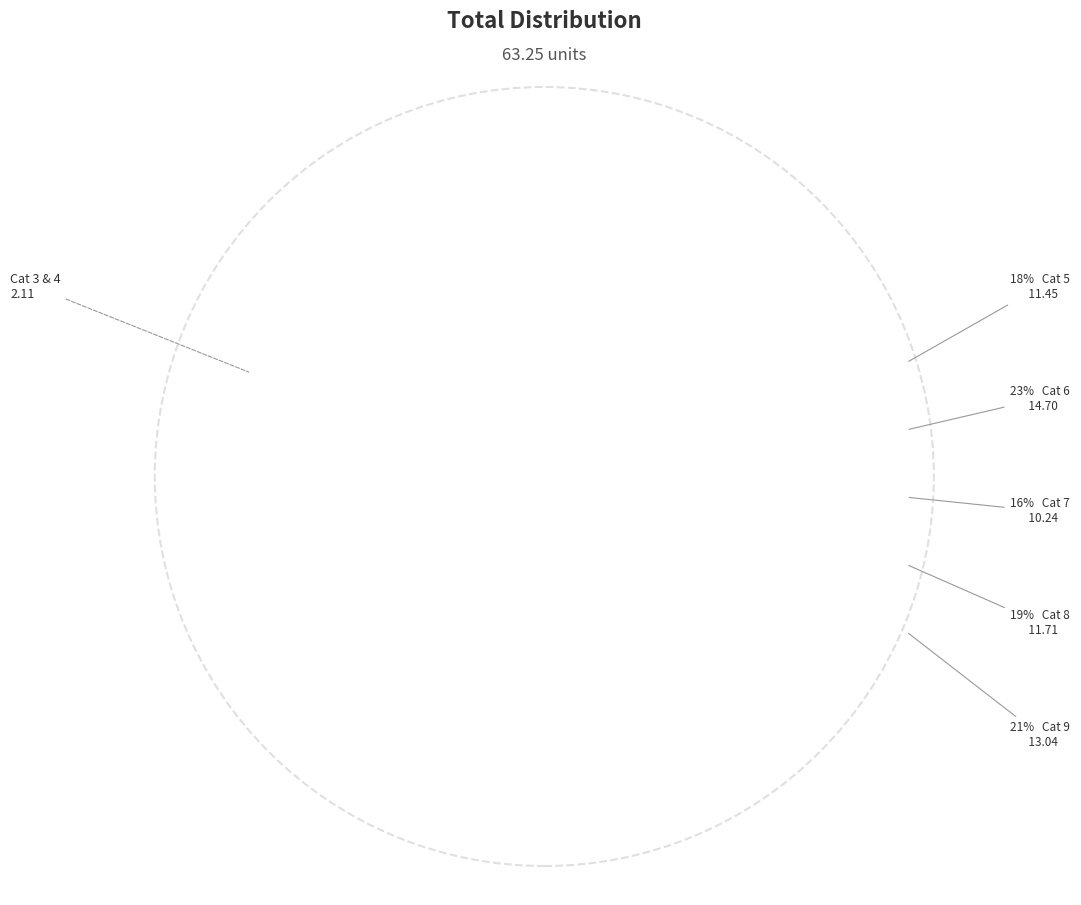

Count the number of slices in the pie.

7